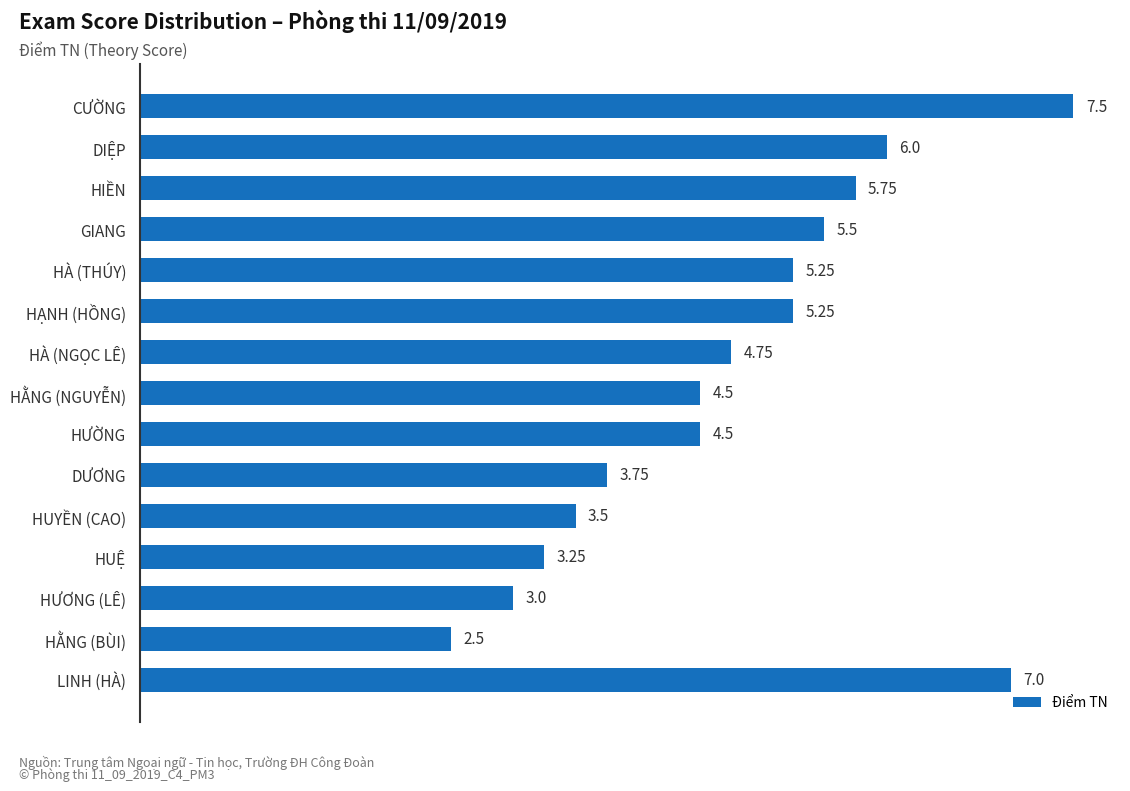

What is the label of the 15th bar from the top?

LINH (HÀ)